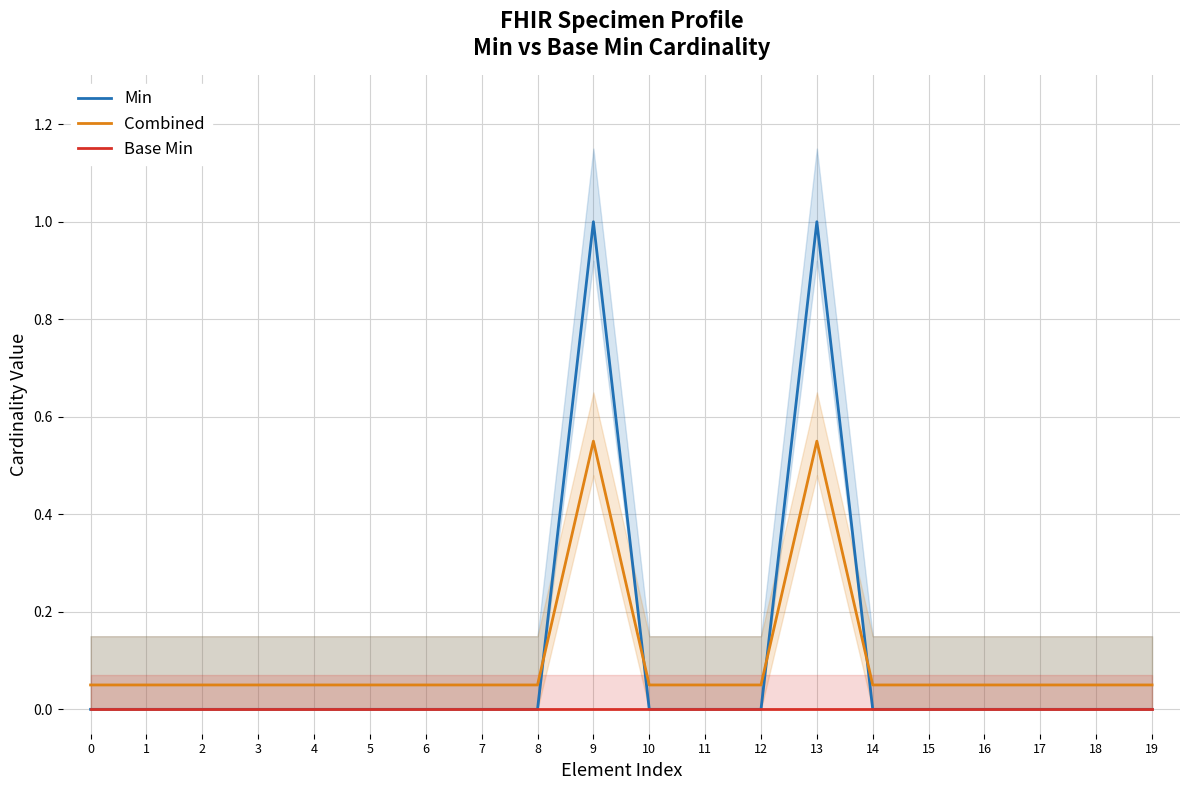

Reading left to right, list all the values displayed in this chart.

Min: 0=0.0	1=0.0	2=0.0	3=0.0	4=0.0	5=0.0	6=0.0	7=0.0	8=0.0	9=1.0	10=0.0	11=0.0	12=0.0	13=1.0	14=0.0	15=0.0	16=0.0	17=0.0	18=0.0	19=0.0
Combined: 0=0.1	1=0.1	2=0.1	3=0.1	4=0.1	5=0.1	6=0.1	7=0.1	8=0.1	9=0.6	10=0.1	11=0.1	12=0.1	13=0.6	14=0.1	15=0.1	16=0.1	17=0.1	18=0.1	19=0.1
Base Min: 0=0.0	1=0.0	2=0.0	3=0.0	4=0.0	5=0.0	6=0.0	7=0.0	8=0.0	9=0.0	10=0.0	11=0.0	12=0.0	13=0.0	14=0.0	15=0.0	16=0.0	17=0.0	18=0.0	19=0.0